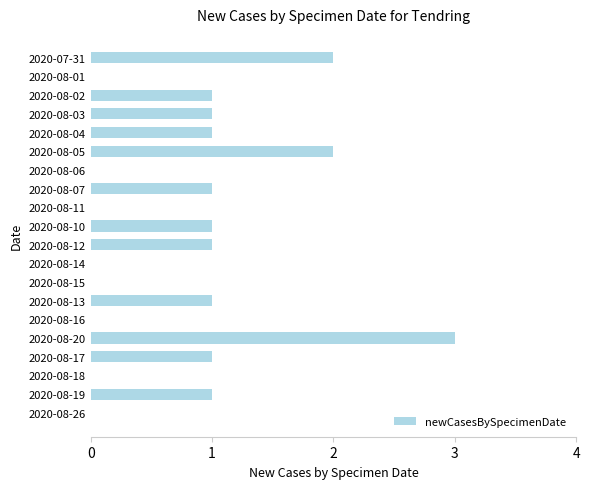

Reading top to bottom, list all the values displayed in this chart.

2020-07-31=2	2020-08-01=0	2020-08-02=1	2020-08-03=1	2020-08-04=1	2020-08-05=2	2020-08-06=0	2020-08-07=1	2020-08-11=0	2020-08-10=1	2020-08-12=1	2020-08-14=0	2020-08-15=0	2020-08-13=1	2020-08-16=0	2020-08-20=3	2020-08-17=1	2020-08-18=0	2020-08-19=1	2020-08-26=0